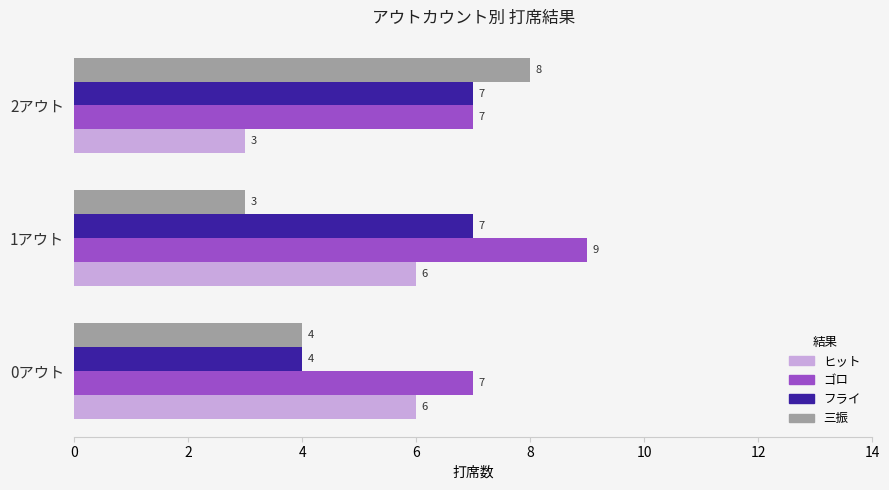

What is the average value of the ゴロ series?

8